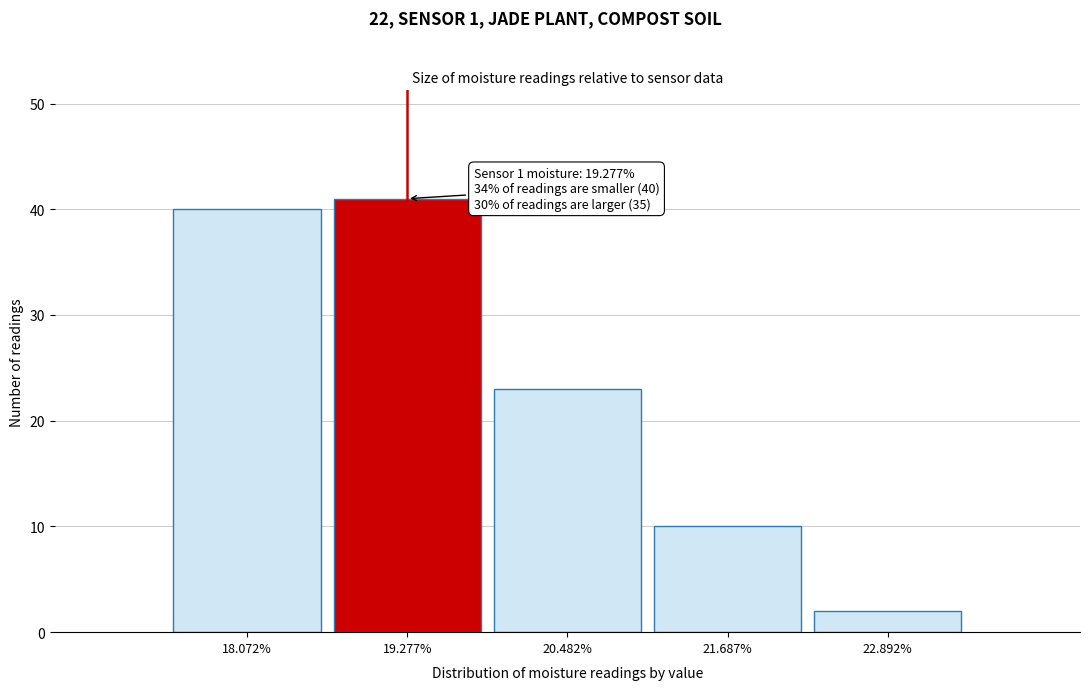

Over which range of the x-axis is the bar tallest?

18.6 to 19.8